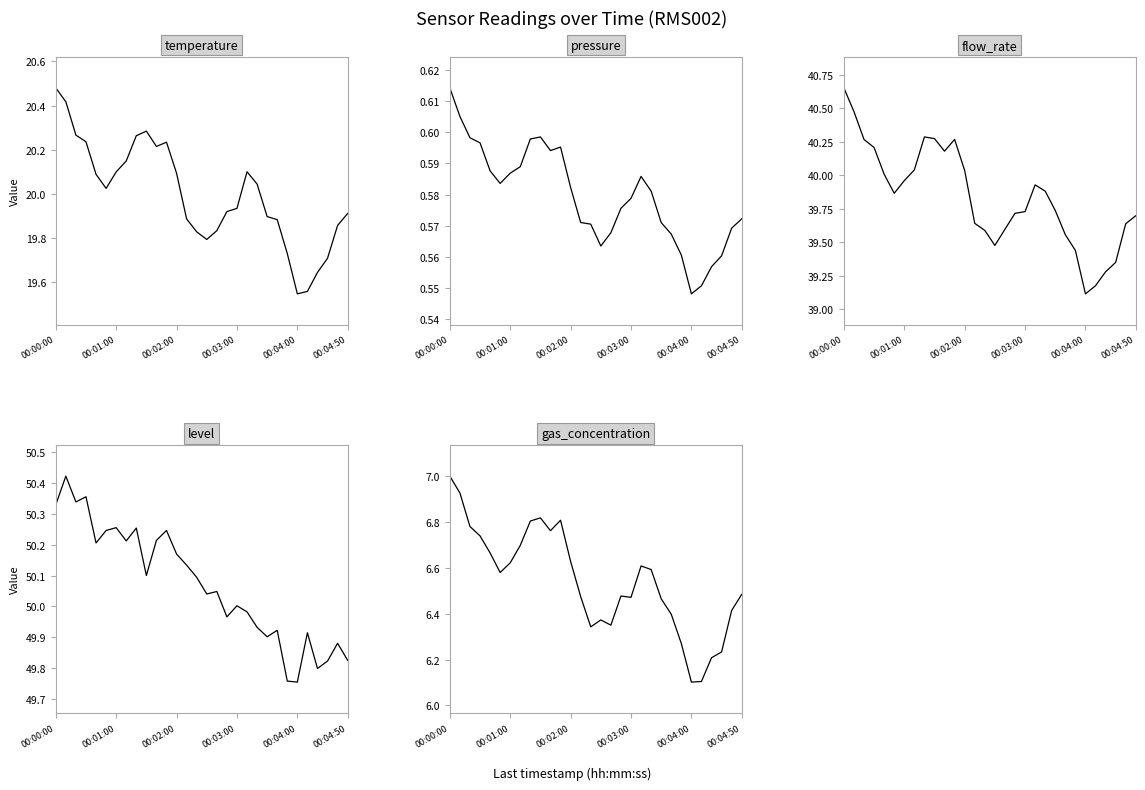

Does the chart display data point markers on the line(s)?

No